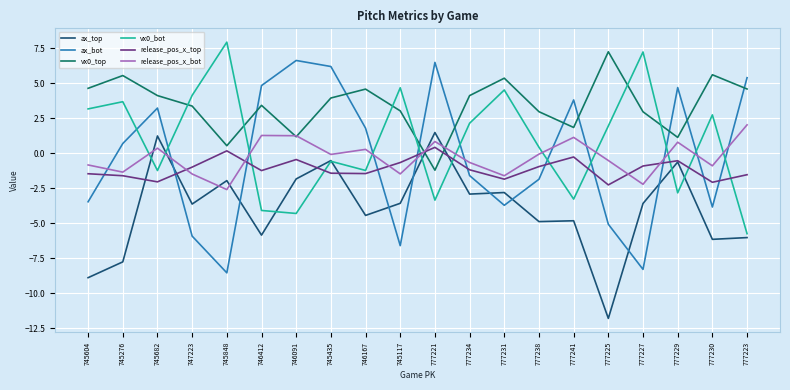

Between which two adjacent categories do release_pos_x_top and ax_bot first intersect?

745604 and 745276